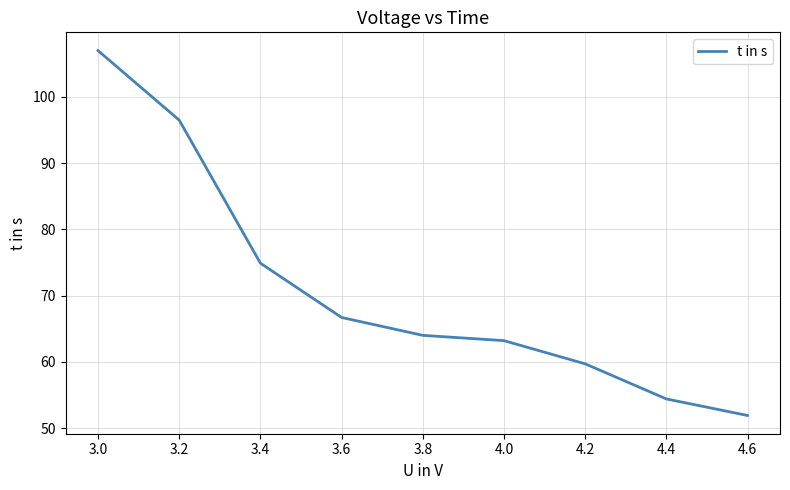

What is the average value?

70.9